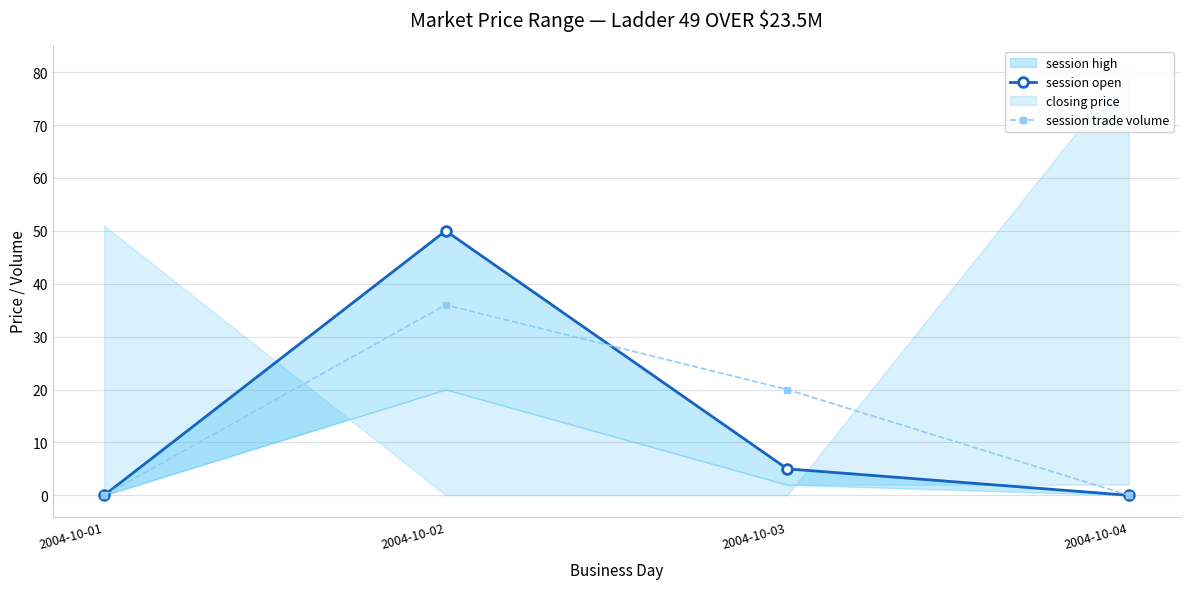

Between 2004-10-03 and 2004-10-04, which series saw the biggest shift?

session trade volume